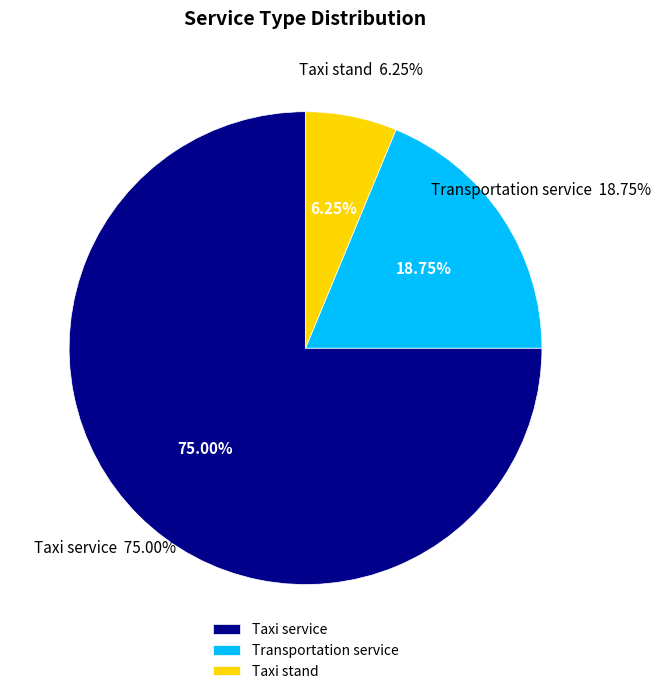

How many slices are in this pie chart?

3